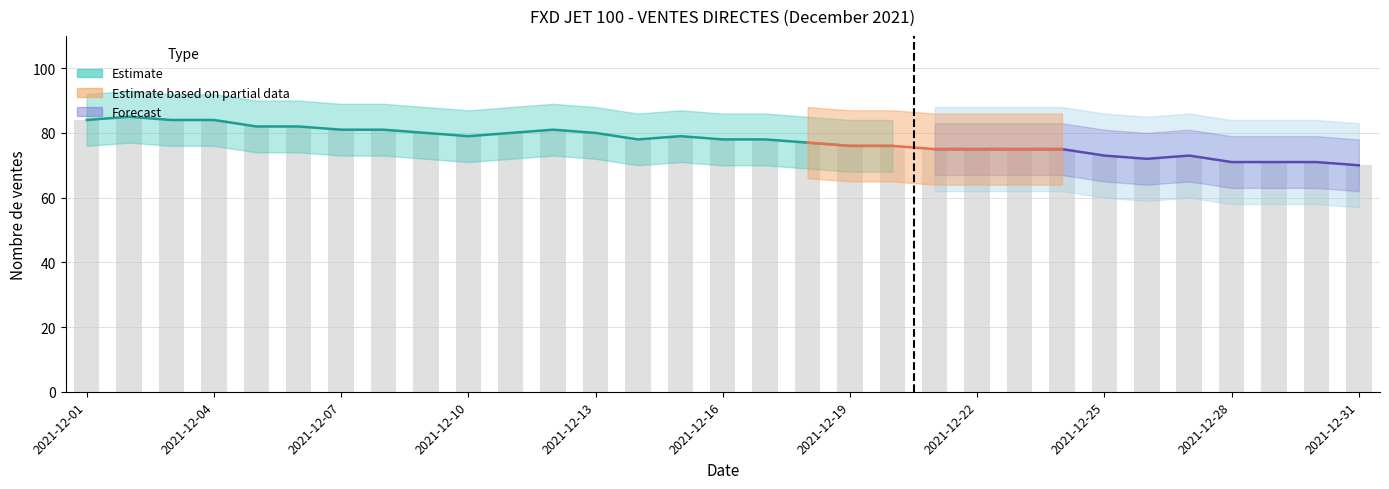

List the labels in order of value, smallest first.

2021-12-31, 2021-12-28, 2021-12-29, 2021-12-30, 2021-12-26, 2021-12-25, 2021-12-27, 2021-12-21, 2021-12-22, 2021-12-23, 2021-12-24, 2021-12-19, 2021-12-20, 2021-12-18, 2021-12-14, 2021-12-16, 2021-12-17, 2021-12-10, 2021-12-15, 2021-12-09, 2021-12-11, 2021-12-13, 2021-12-07, 2021-12-08, 2021-12-12, 2021-12-05, 2021-12-06, 2021-12-01, 2021-12-03, 2021-12-04, 2021-12-02